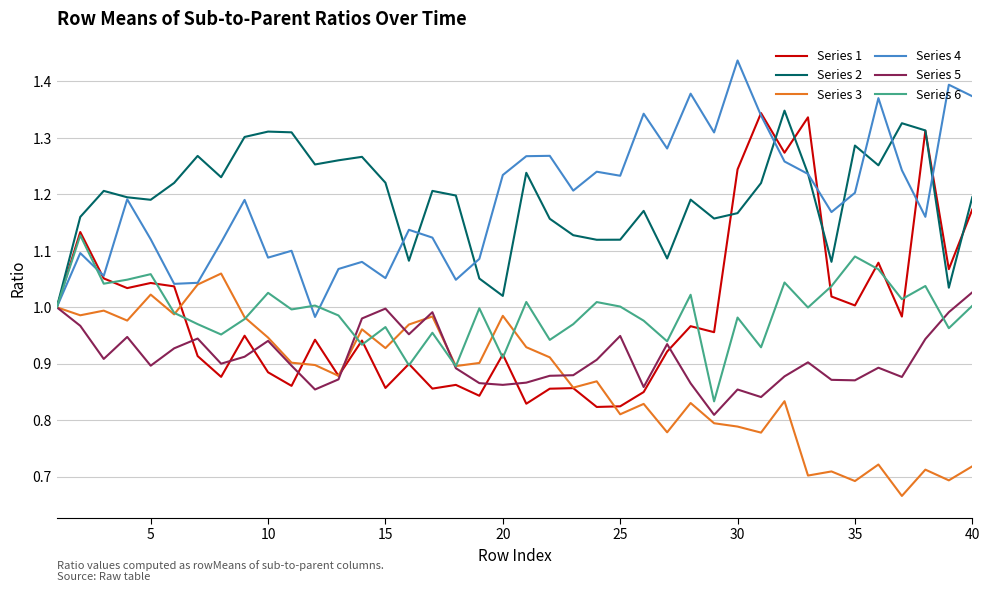

Which series has the widest spread of values?

Series 1